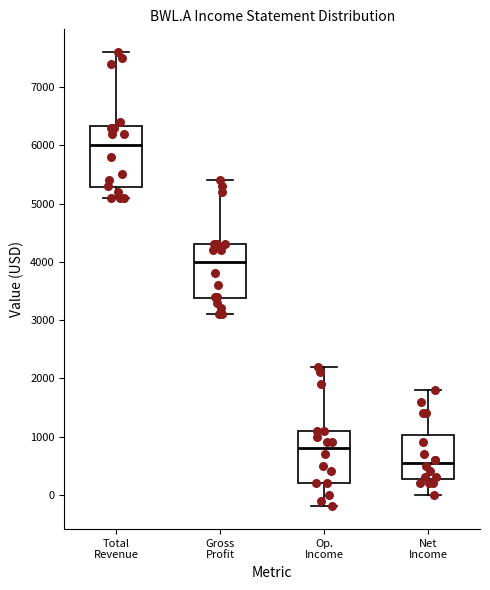

Reading left to right, read every box against the y-axis: the position of its median line, the range the box covers, and the ends of its whiskers. The values are not printed on the chart, so give them approximately, as read against the axis.

Total Revenue: median 6000, box 5300 to 6300, whiskers 5100 to 7600
Gross Profit: median 4000, box 3400 to 4300, whiskers 3100 to 5400
Op. Income: median 800, box 200 to 1100, whiskers -200 to 2200
Net Income: median 600, box 300 to 1000, whiskers 0 to 1800